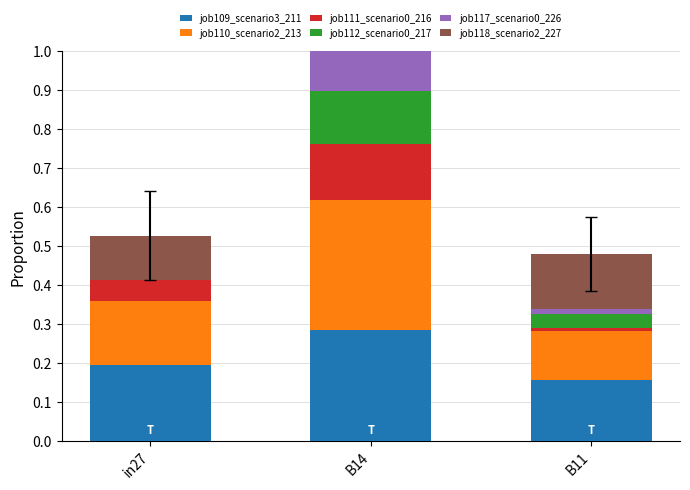

How many bars are there in total?

18